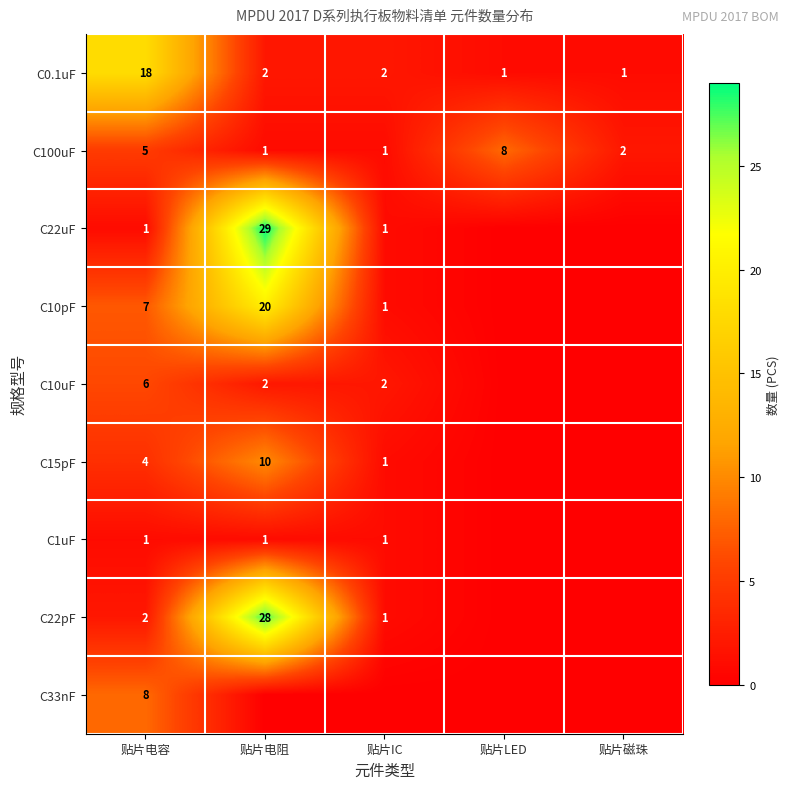

What is the sum of the C0.1uF values at 贴片LED and 贴片电容?

19